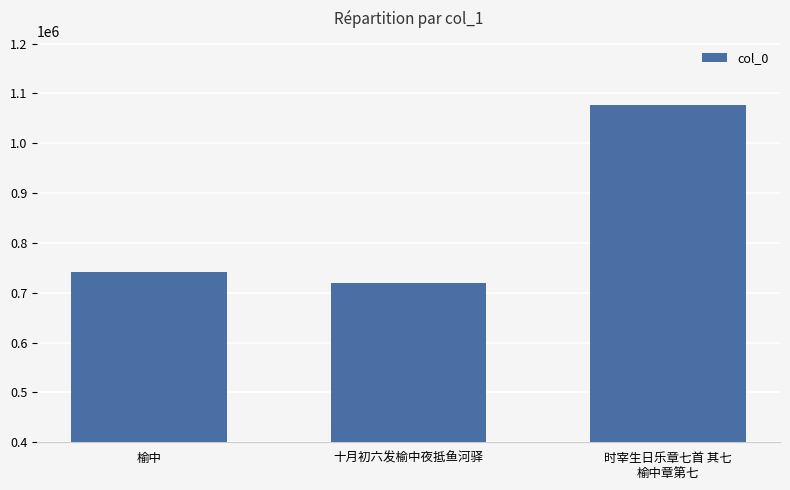

The value at 时宰生日乐章七首 其七
榆中章第七 is 1642473. True or false?

False